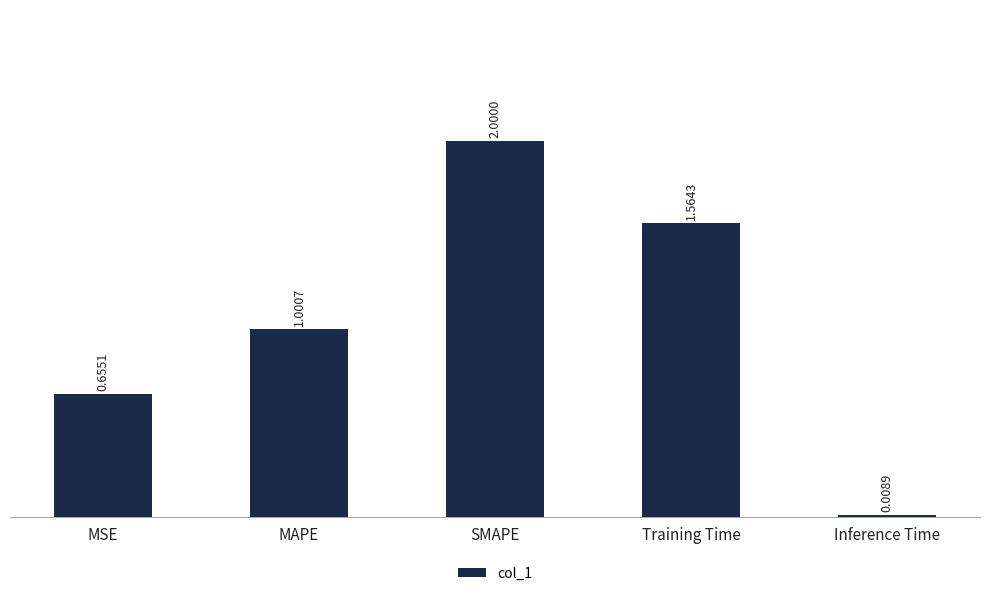

Is it true that the value at SMAPE is 3.2?

False